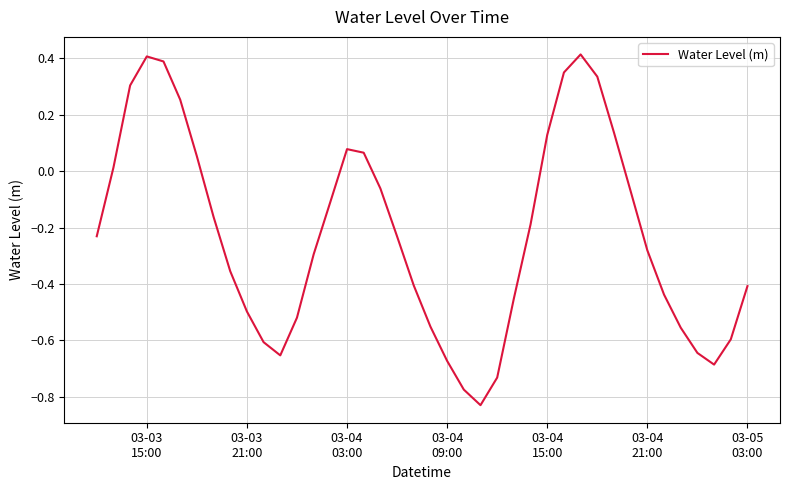

Does the chart display data point markers on the line(s)?

No